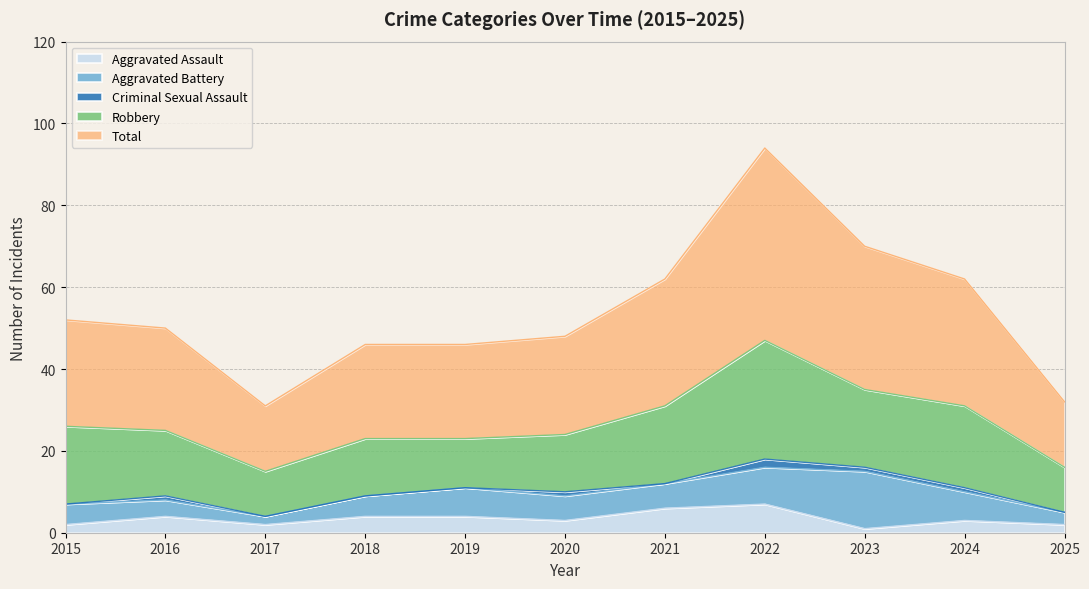

The value of Aggravated Battery at 2025 is 5. True or false?

False